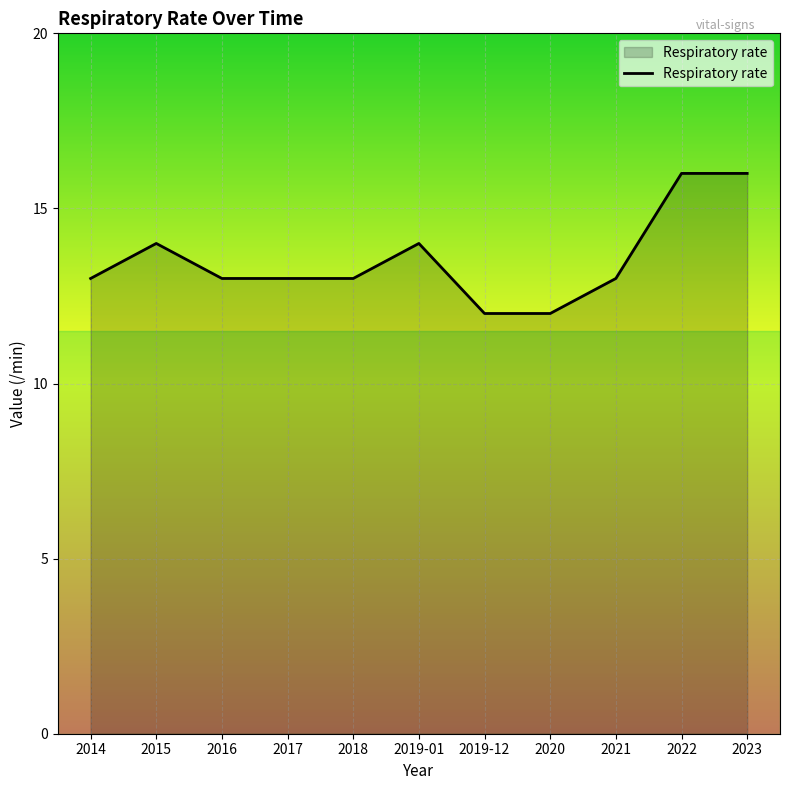

What position from the right is 2023?

1